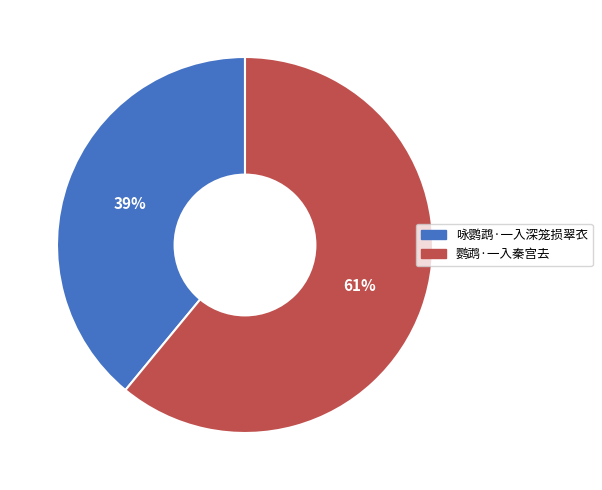

The 咏鹦鹉·一入深笼损翠衣 slice represents 29% of the pie. True or false?

False